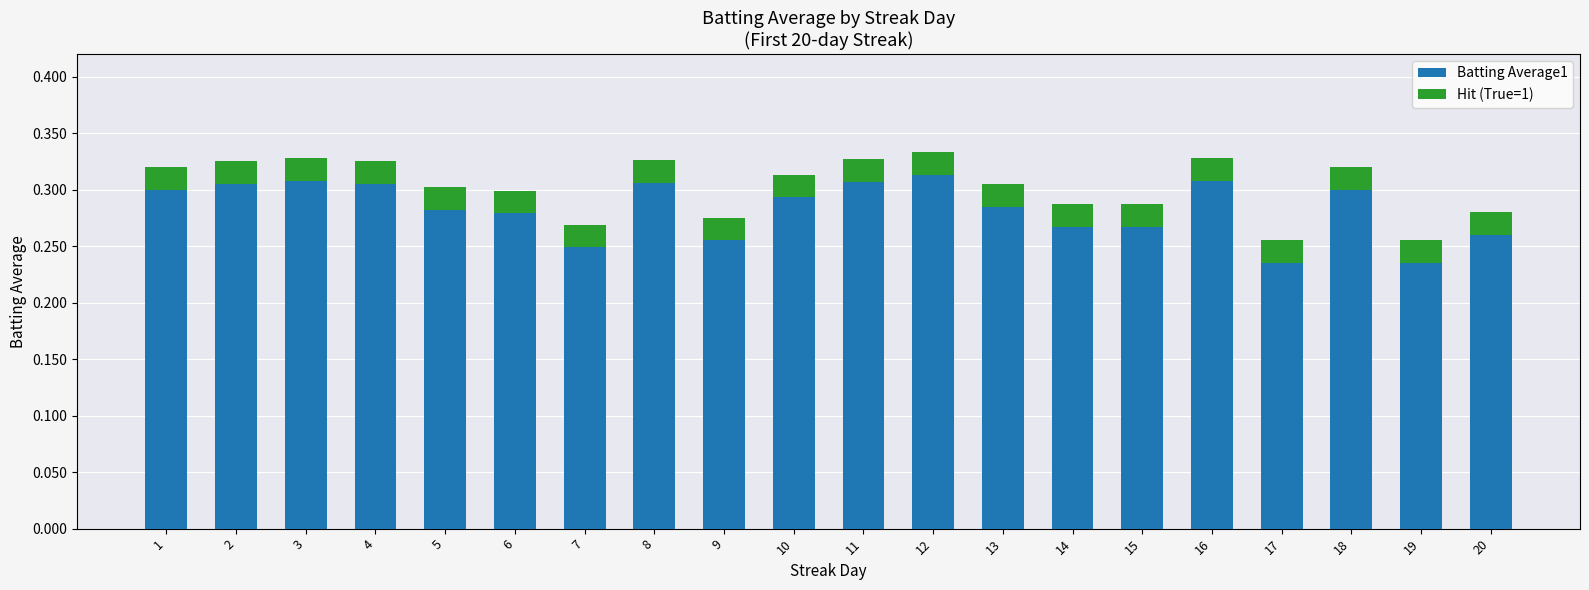

The Batting Average1 series shows 0.3 at 1. True or false?

True